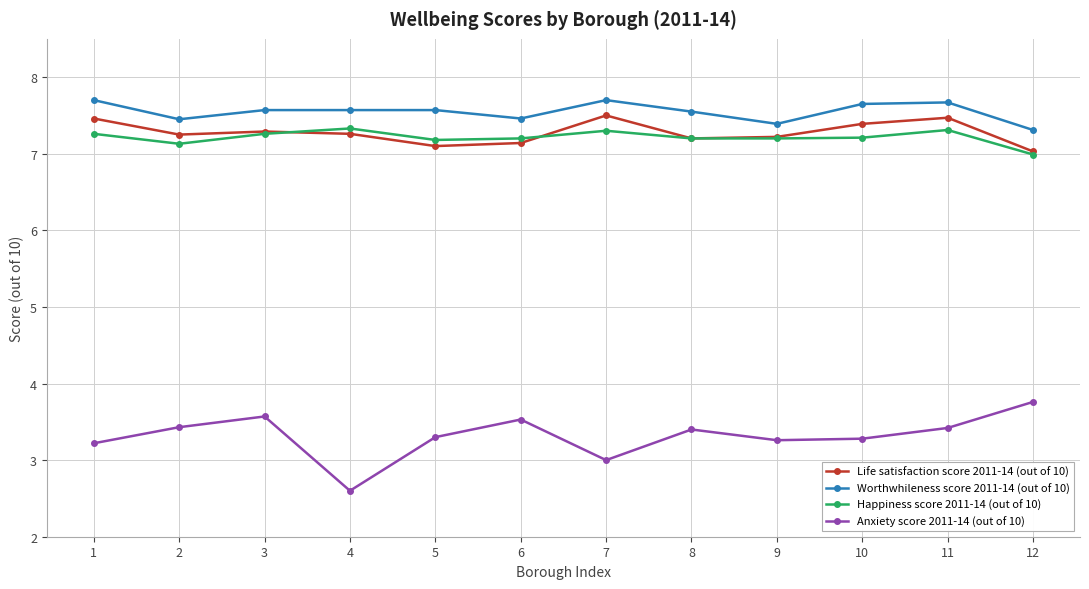

Which series has the largest range (max minus min)?

Anxiety score 2011-14 (out of 10)